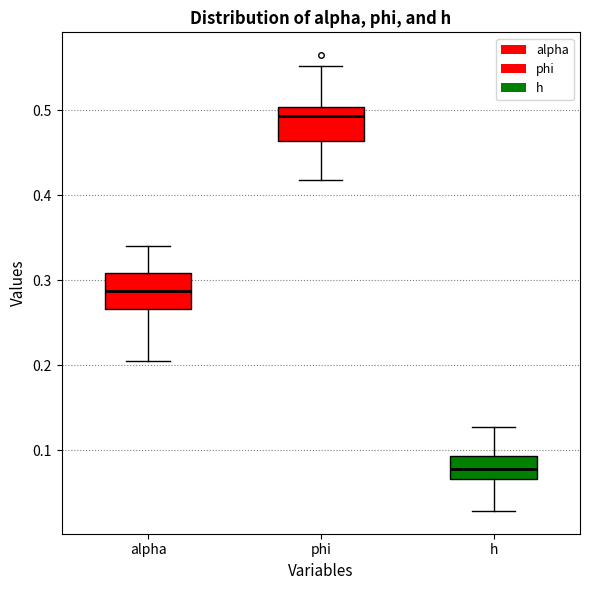

Reading left to right, read every box against the y-axis: the position of its median line, the range the box covers, and the ends of its whiskers. The values are not printed on the chart, so give them approximately, as read against the axis.

alpha: median 0.29, box 0.27 to 0.31, whiskers 0.20 to 0.34
phi: median 0.49, box 0.46 to 0.50, whiskers 0.42 to 0.55
h: median 0.08, box 0.07 to 0.09, whiskers 0.03 to 0.13